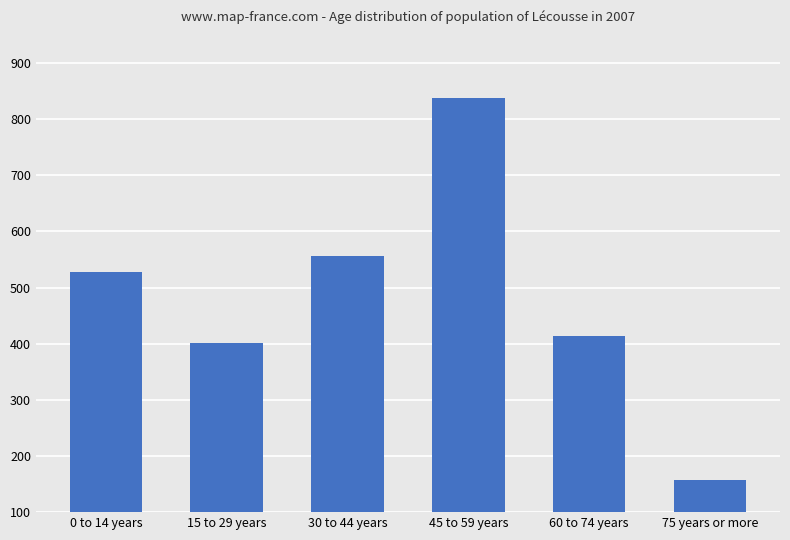

The chart shows a value of 556 at 30 to 44 years. True or false?

True